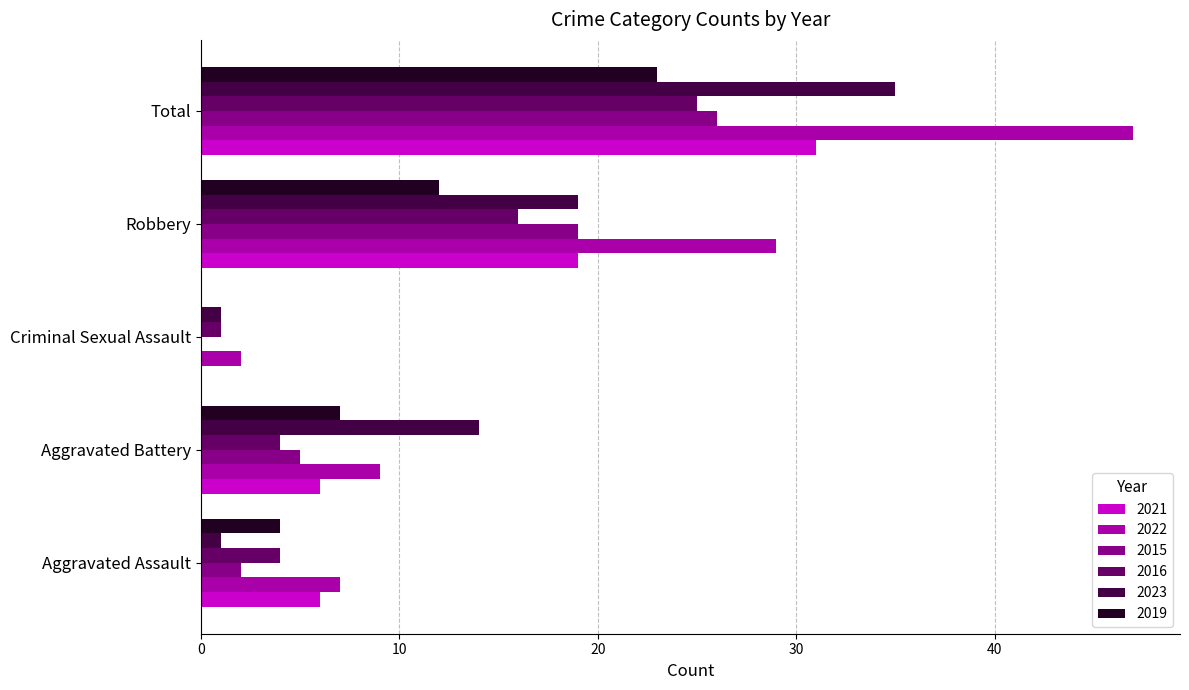

Between Criminal Sexual Assault and Total, which series saw the biggest shift?

2022